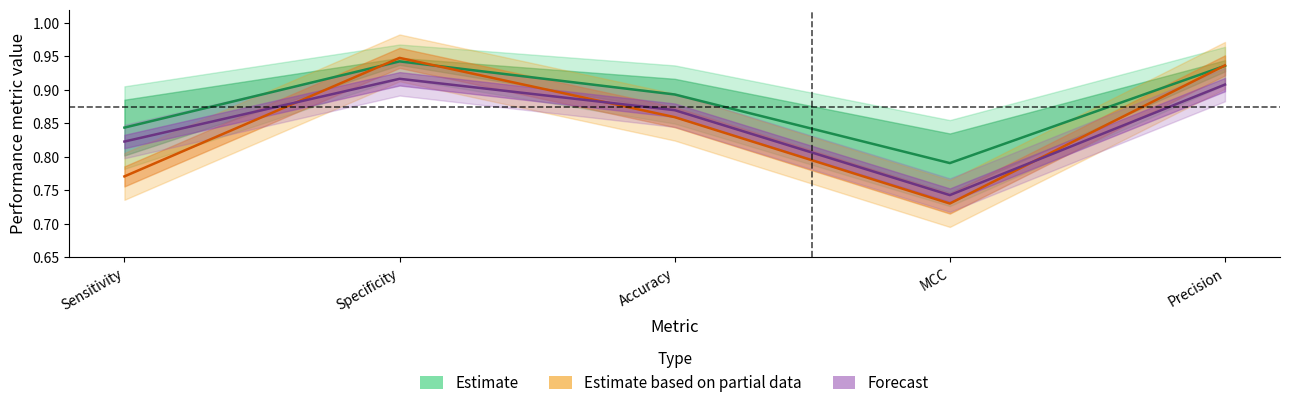

Is this an area chart (filled region under the line)?

No